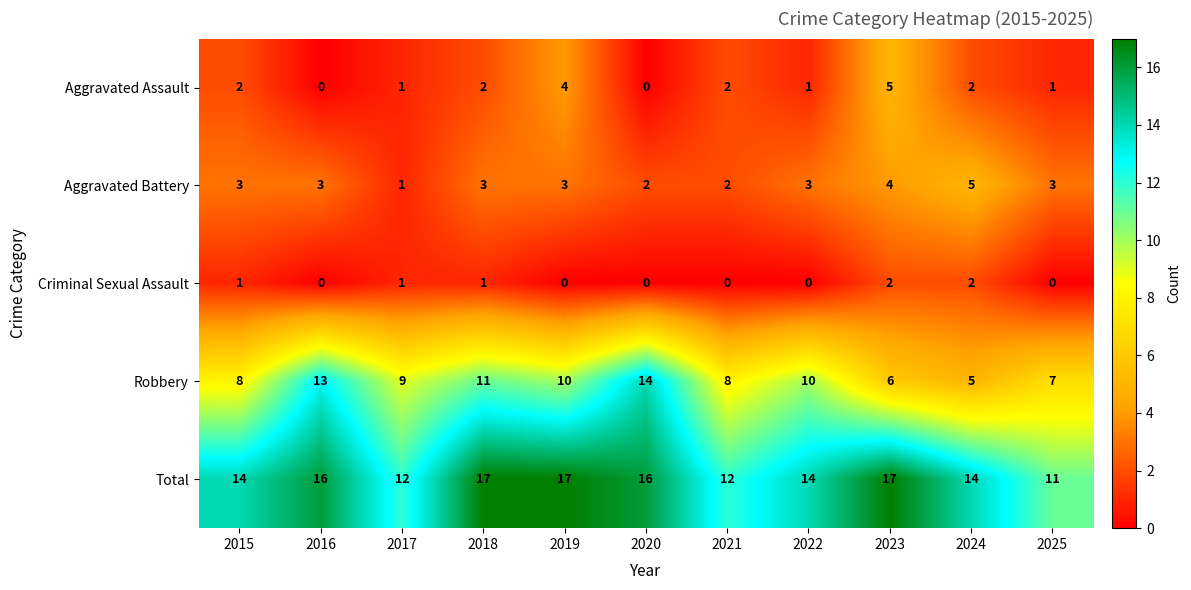

How many Robbery values are between 7 and 11?

7